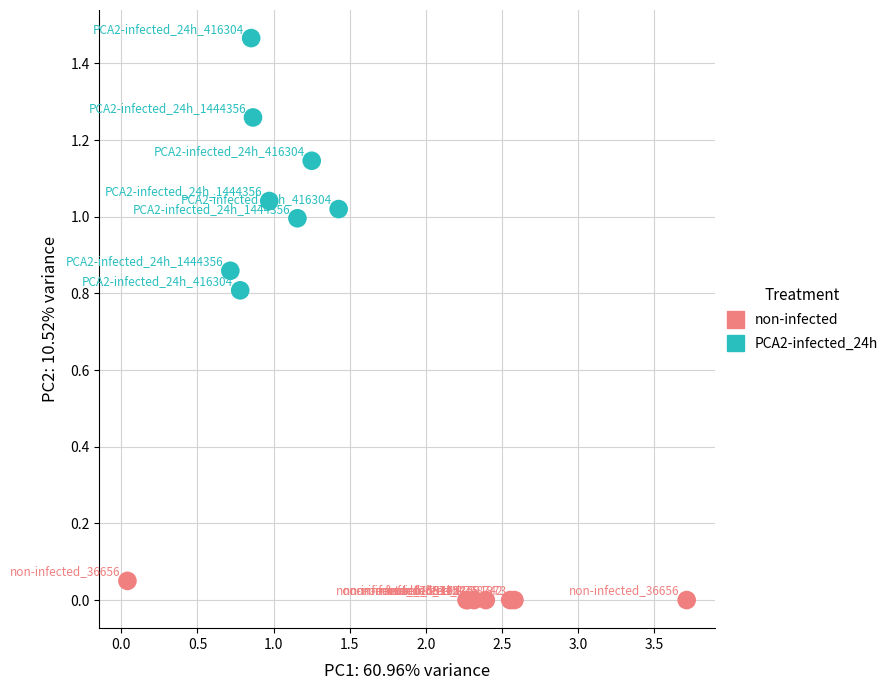

Which series contains the highest Y value?

PCA2-infected_24h